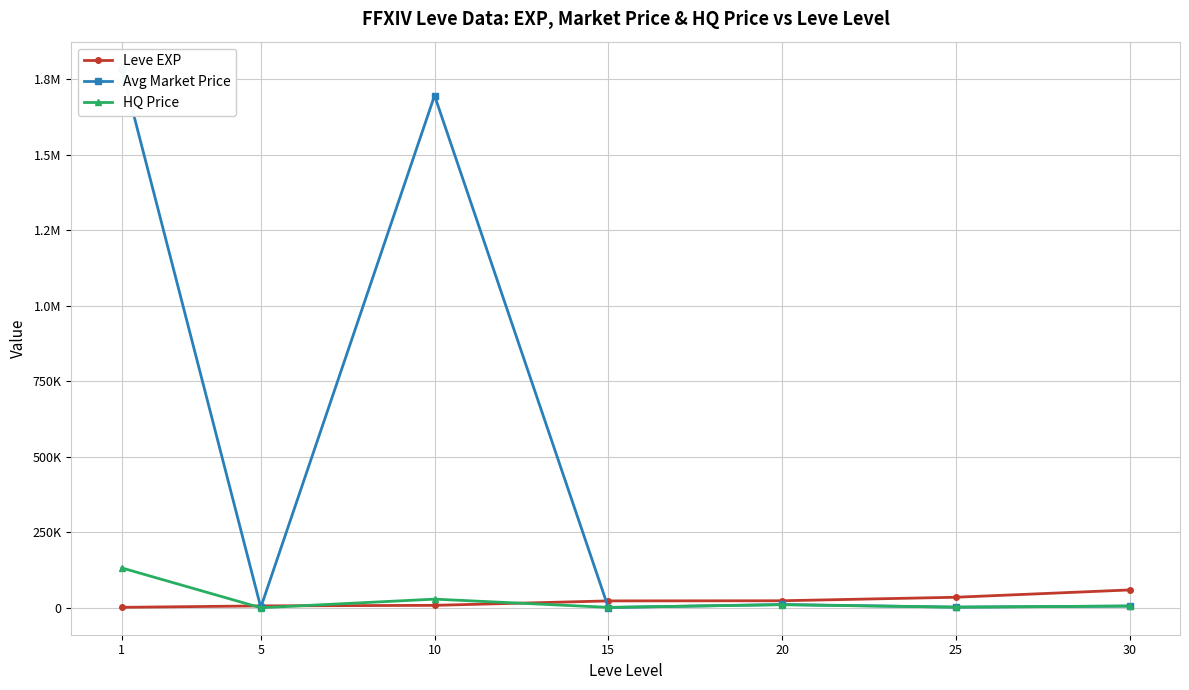

The Avg Market Price series shows 1165.3 at 15. True or false?

True